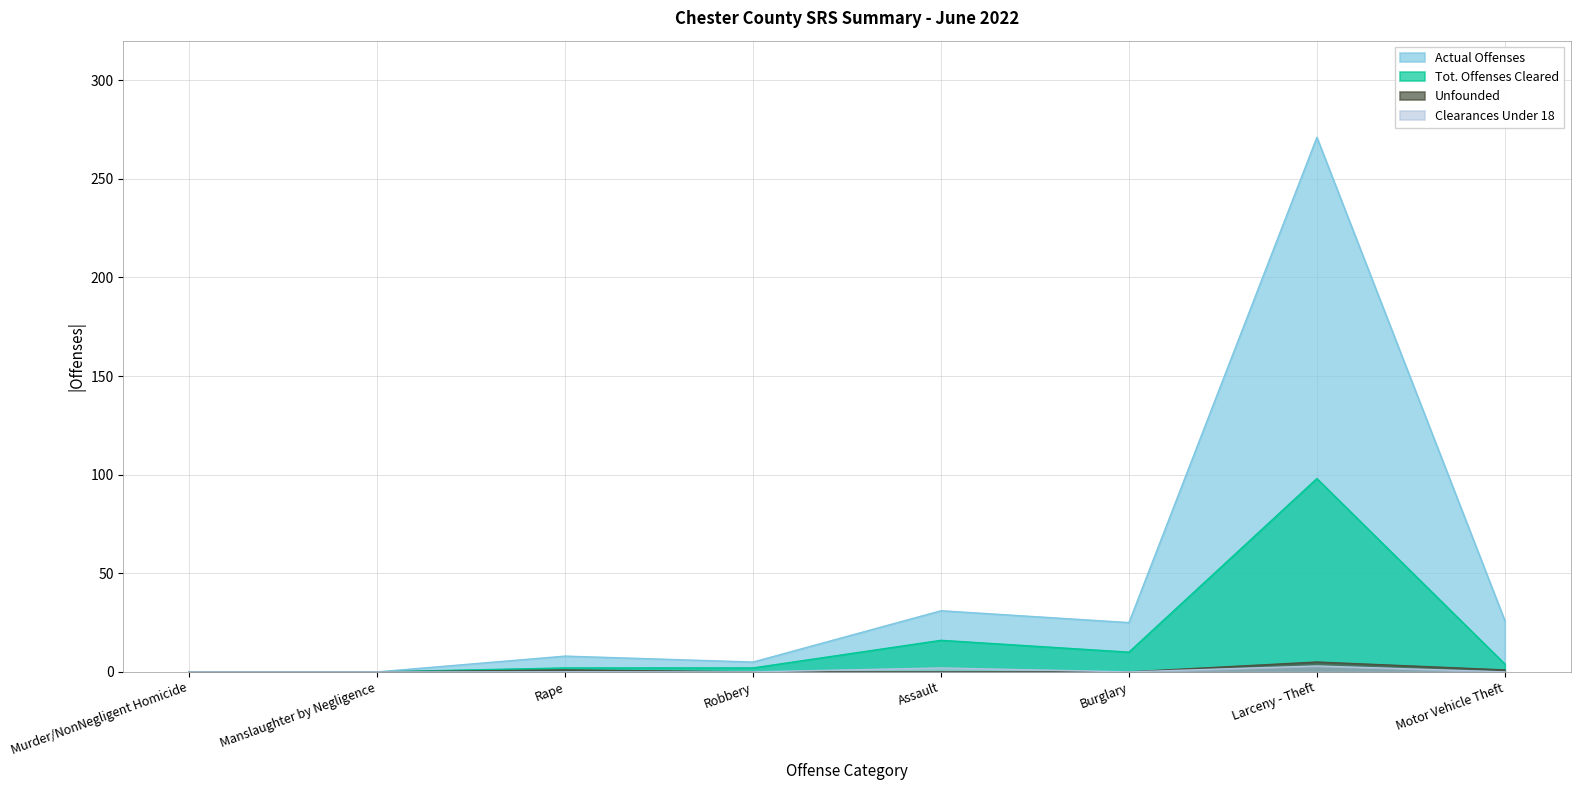

What position from the right is Larceny - Theft?

2